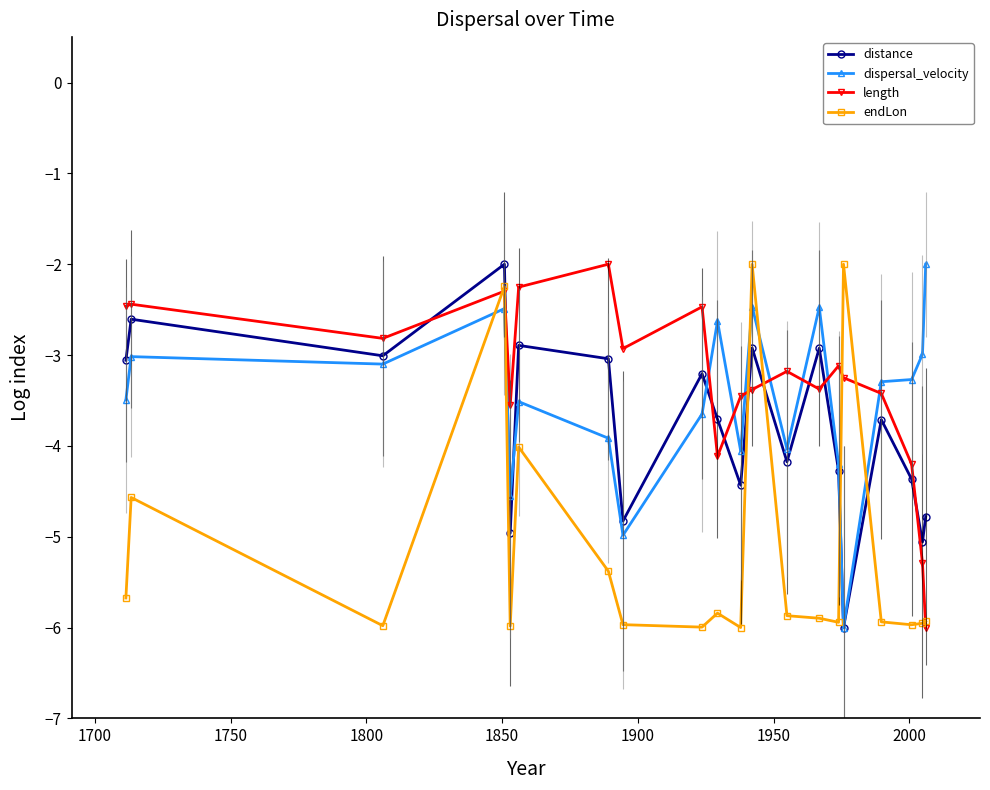

What is the minimum value shown in the chart?

-6.0